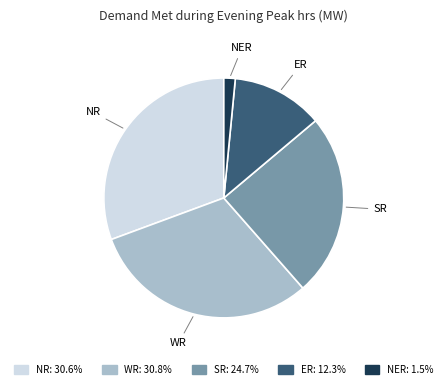

Which slice is the smallest?

NER